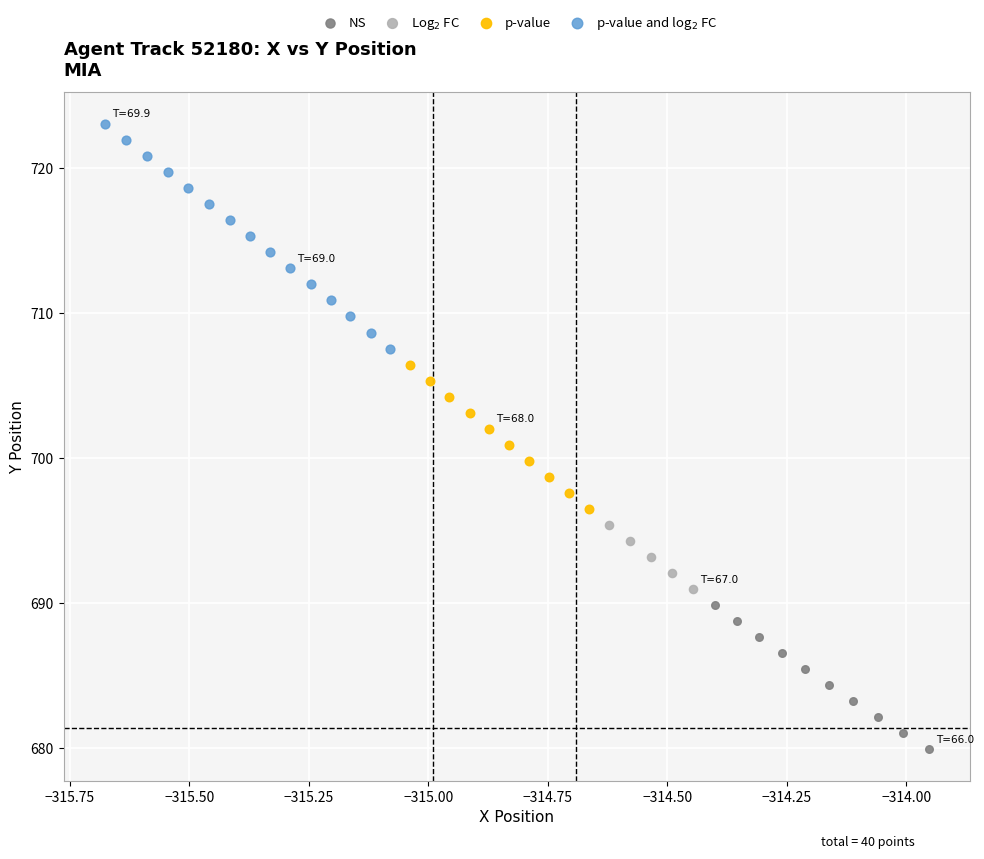

Which series reaches the minimum Y coordinate?

NS